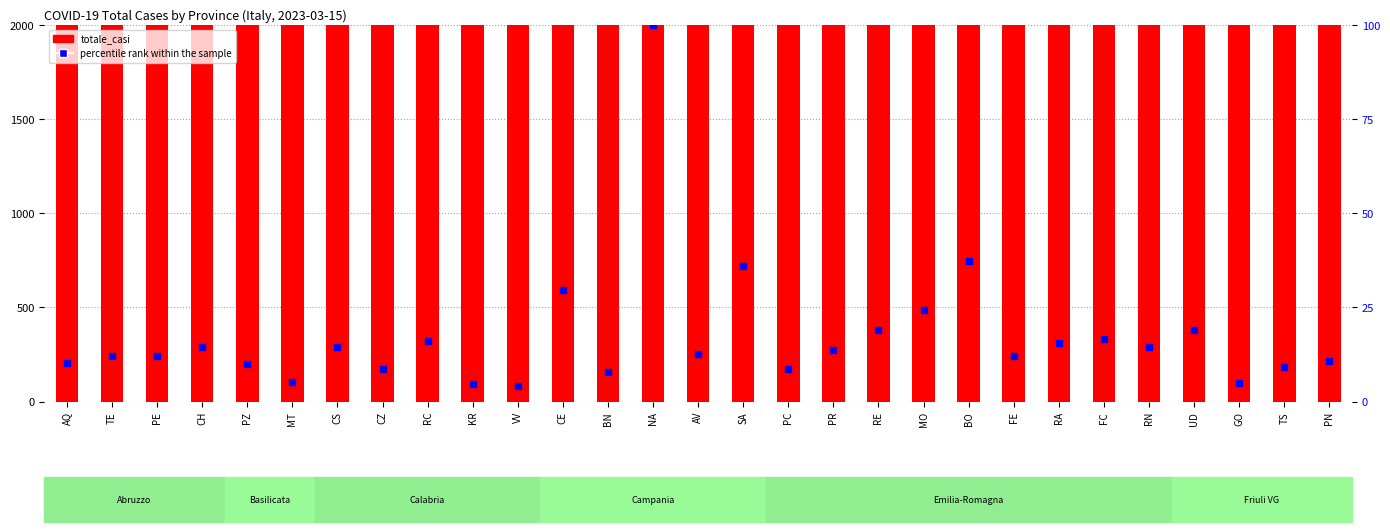

Which series has the widest spread of Y values?

totale_casi